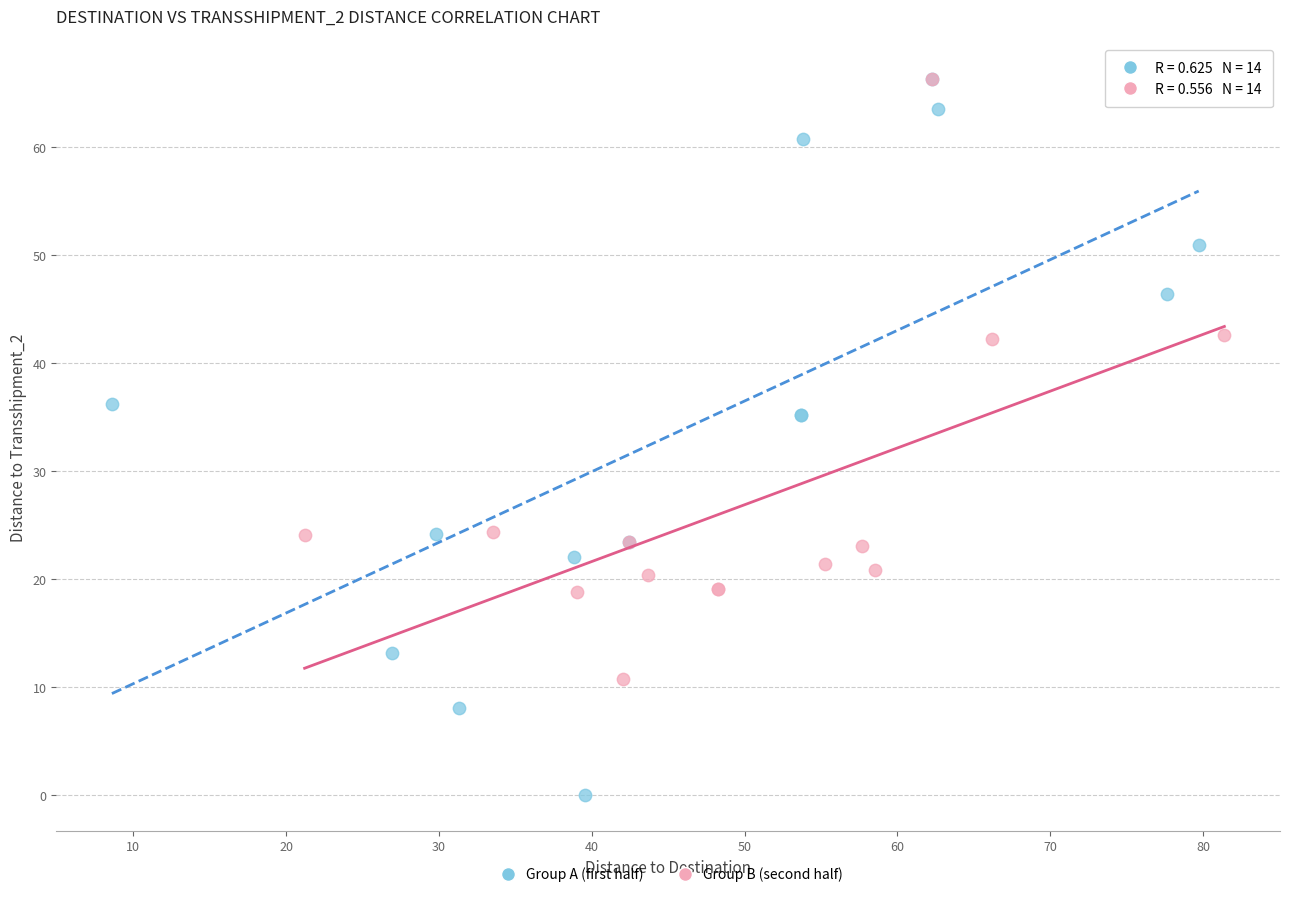

Which series contains the lowest Y value?

Group A (first half)